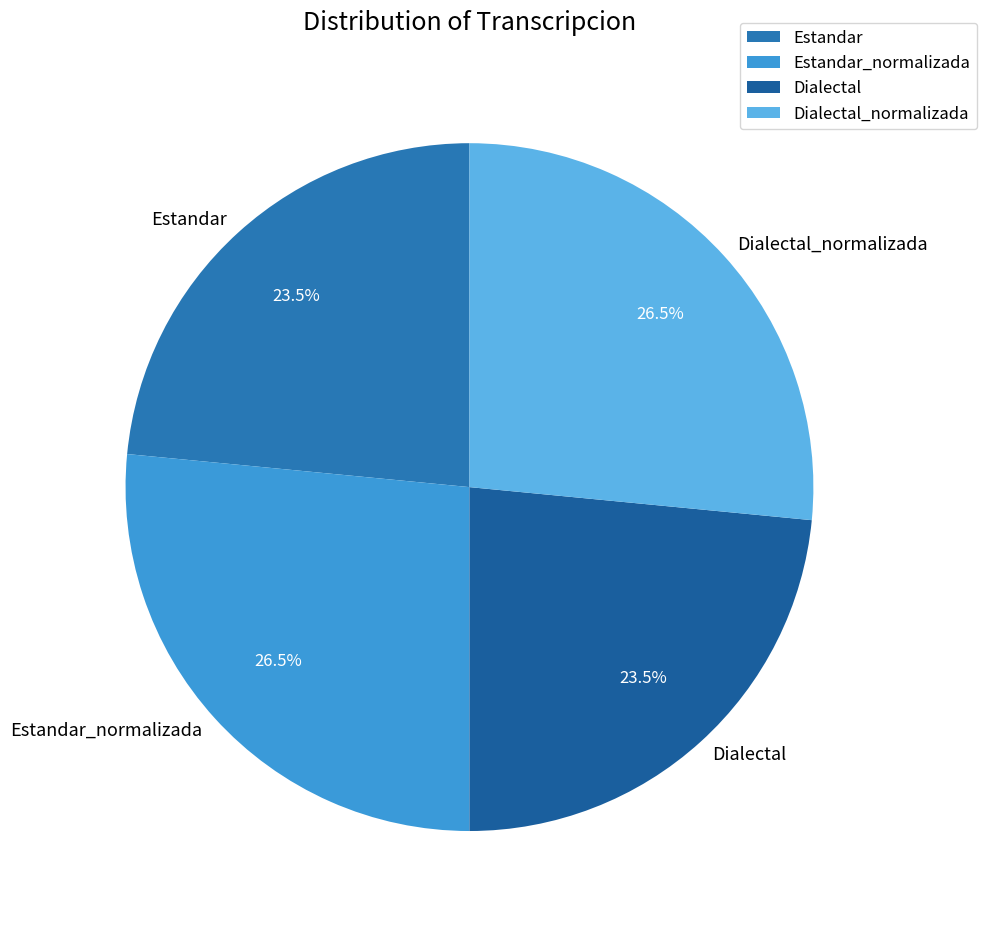

Is the sum of Estandar_normalizada and Dialectal_normalizada greater than half?

Yes